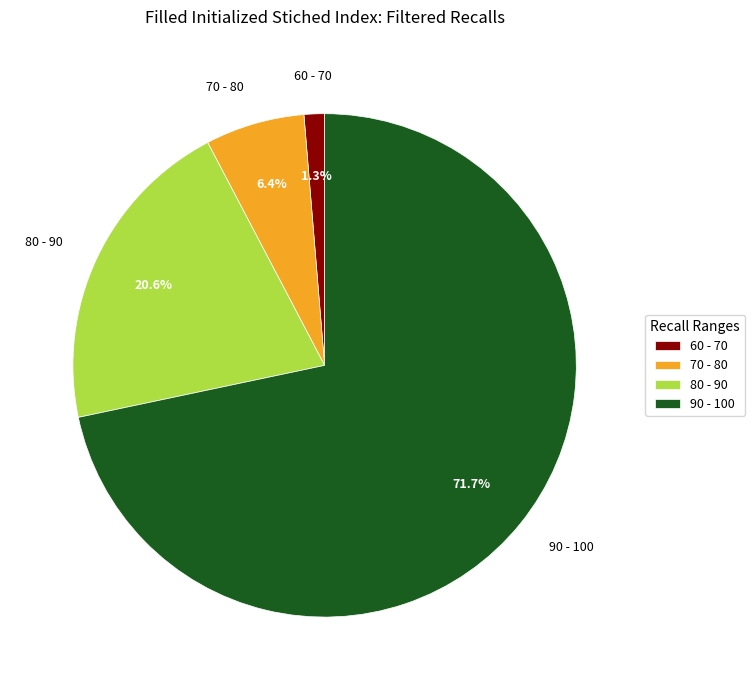

How many slices are in this pie chart?

4